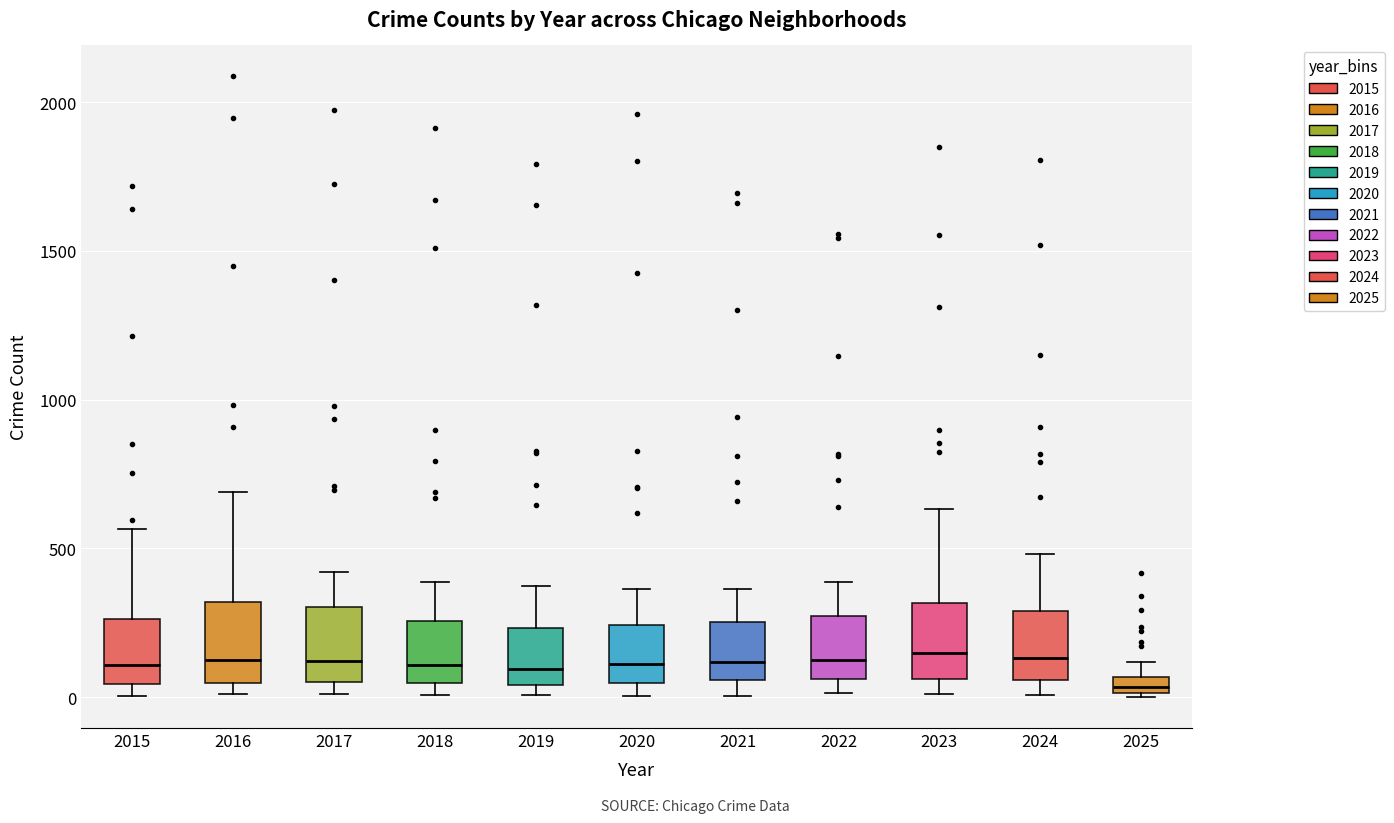

Where is the upper edge of the box at x = 2017 on the y-axis? The values are not printed on the chart, so give them approximately, as read against the axis.

300